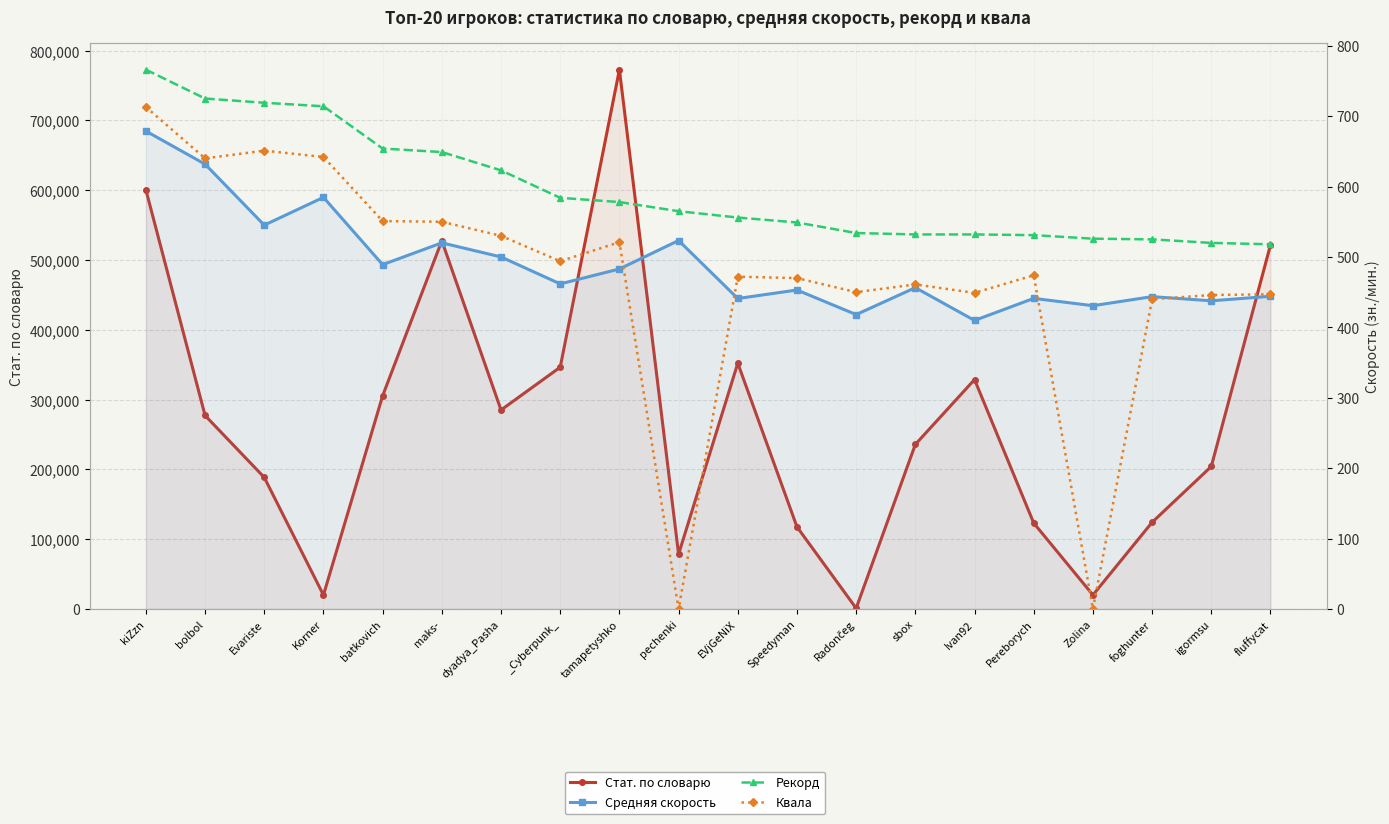

After their last crossing, which series has the higher values: Квала or Средняя скорость?

Квала